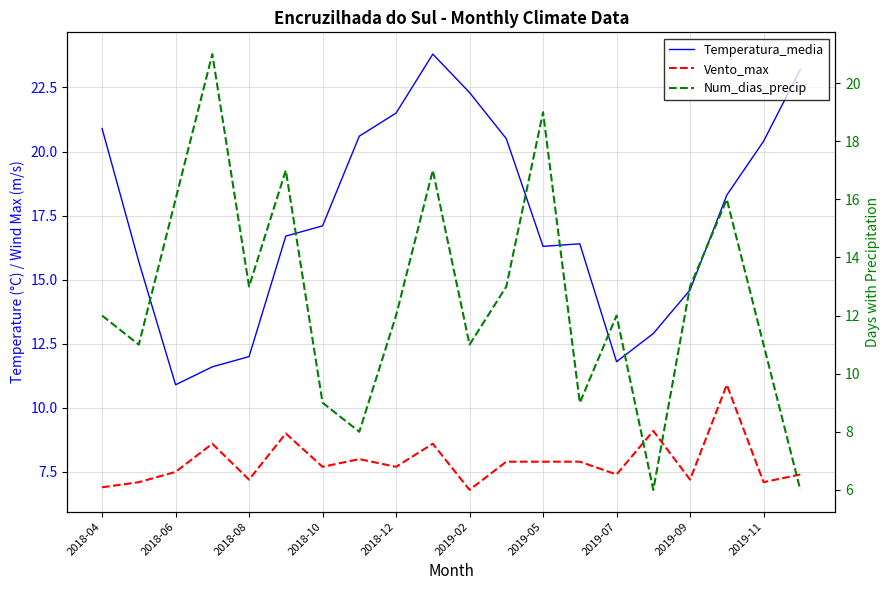

The value of Temperatura_media at 2019-07 is 35.1. True or false?

False